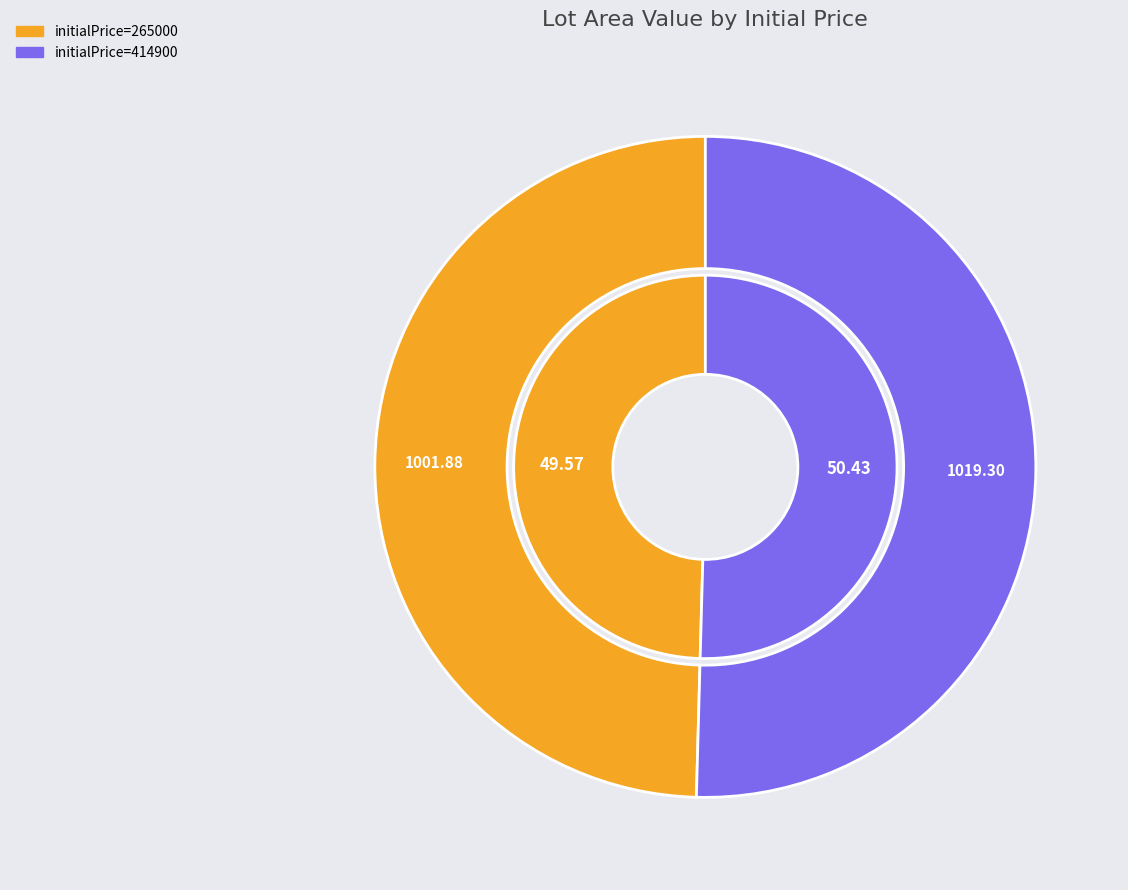

What percentage do 265000 and 414900 together represent?

100.0%